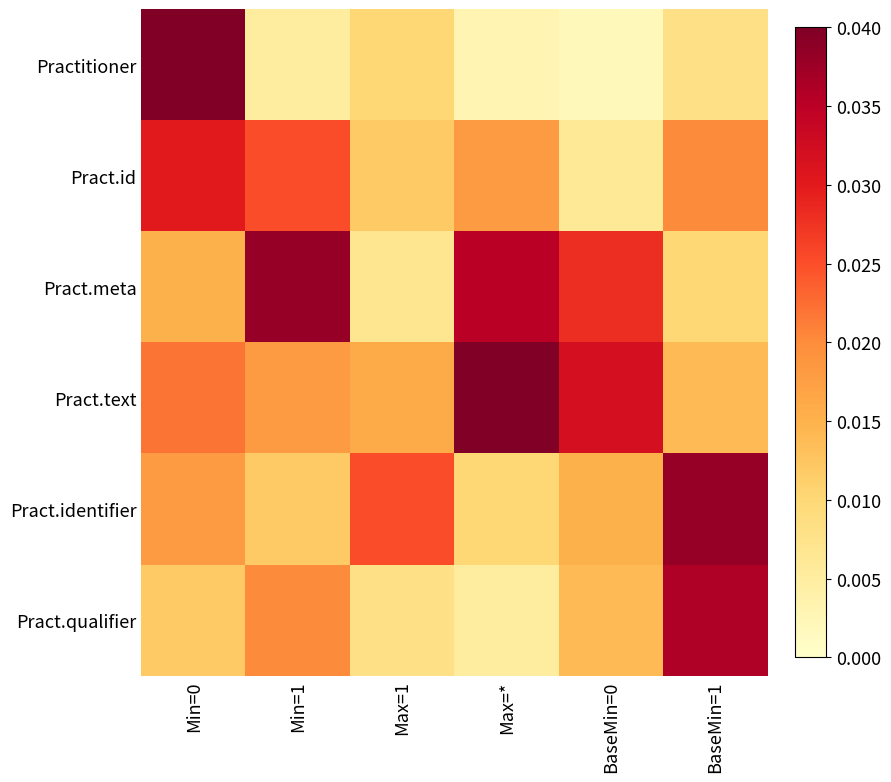

Which series has the widest spread of values?

Practitioner